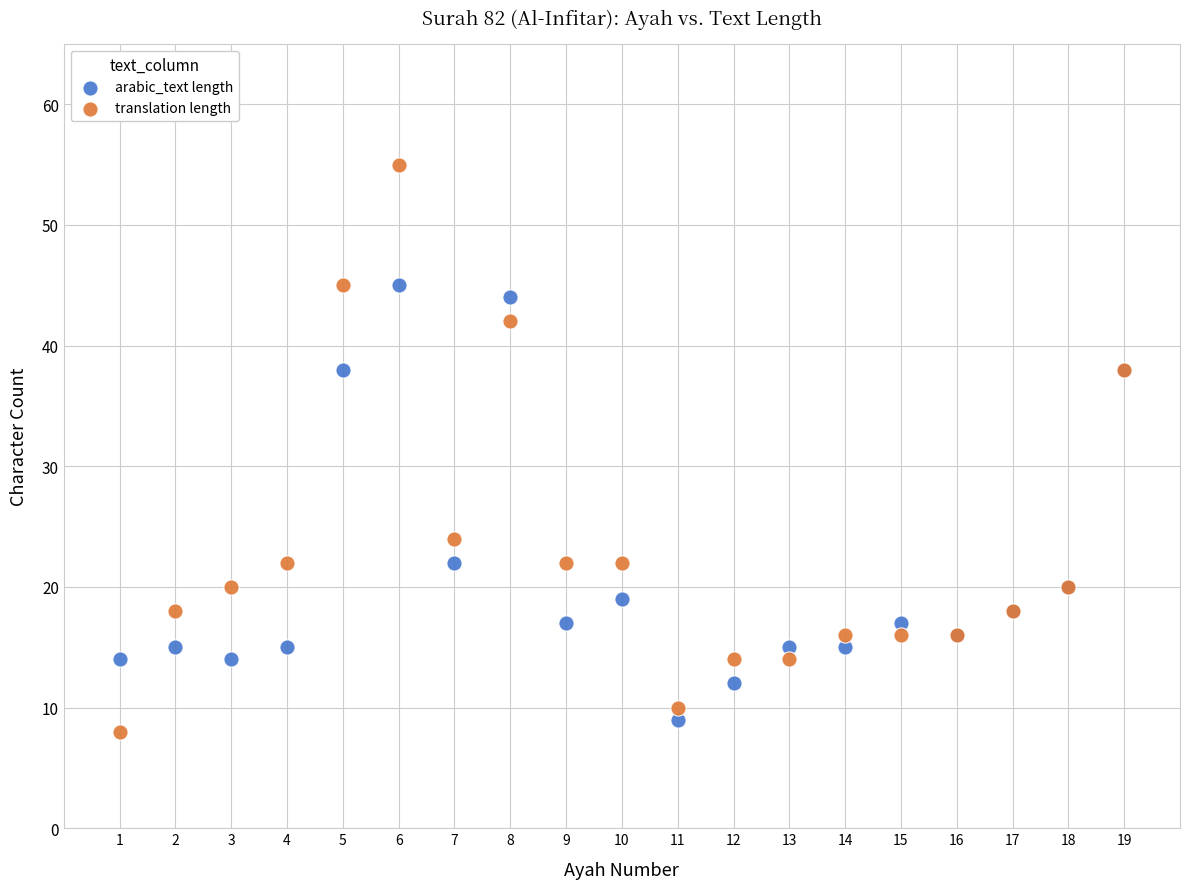

Which series has the widest spread of Y values?

translation length